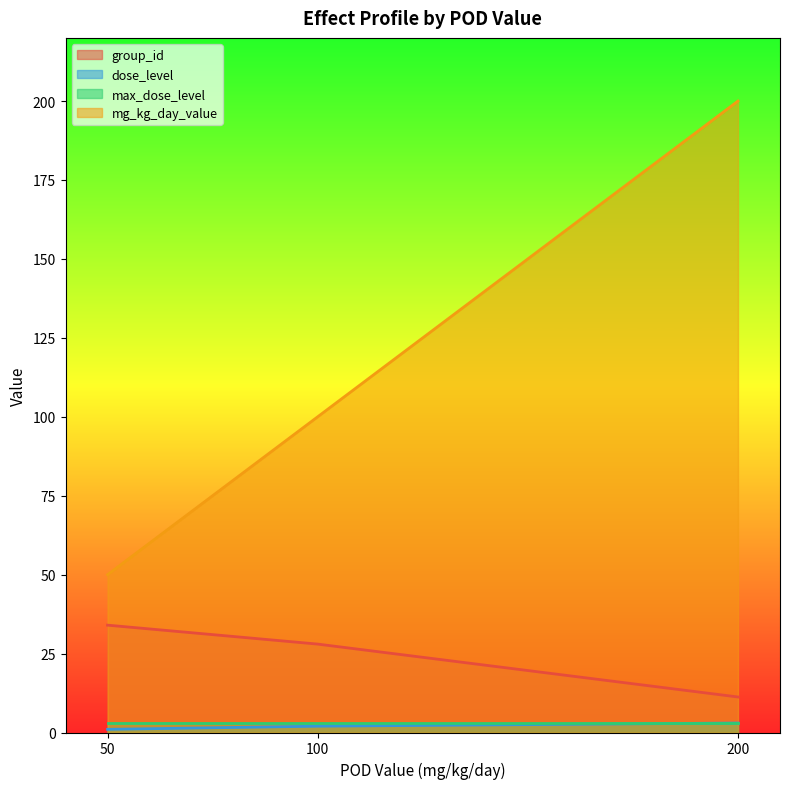

True or false: max_dose_level and group_id intersect in this chart.

False